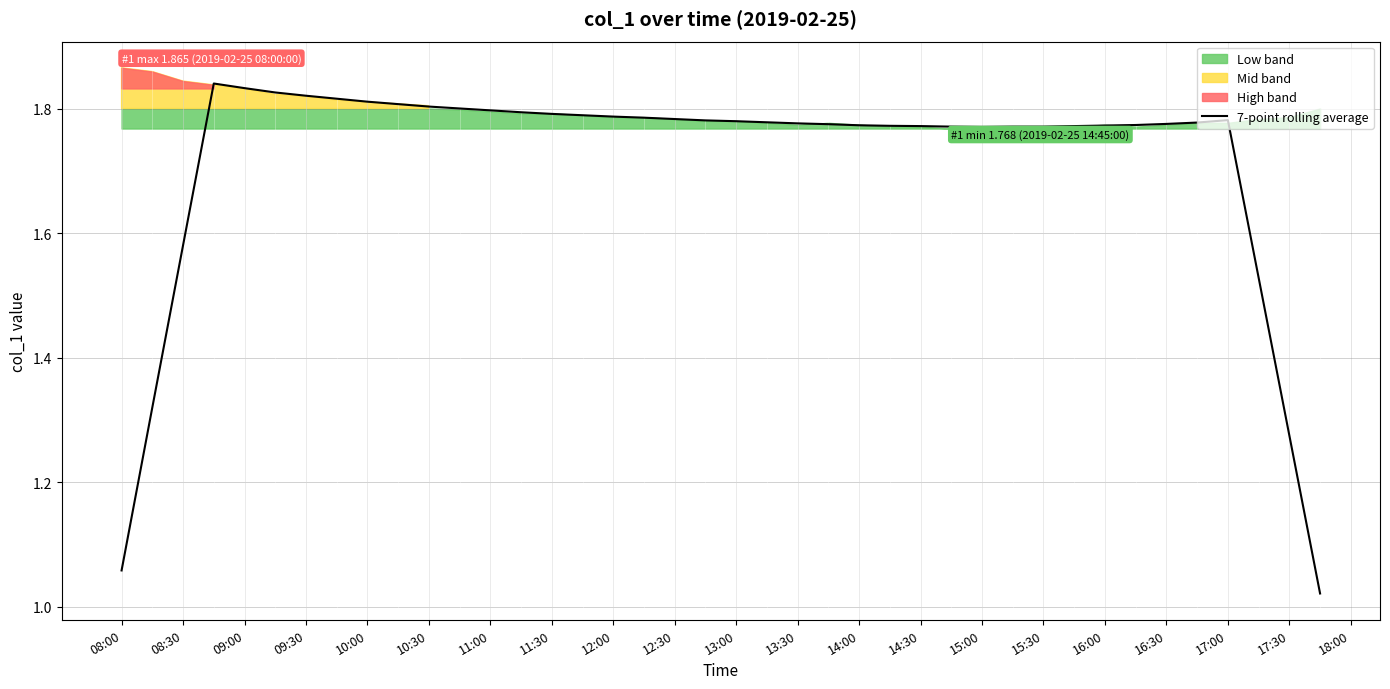

What is the value of the 17th point from the left?

1.8